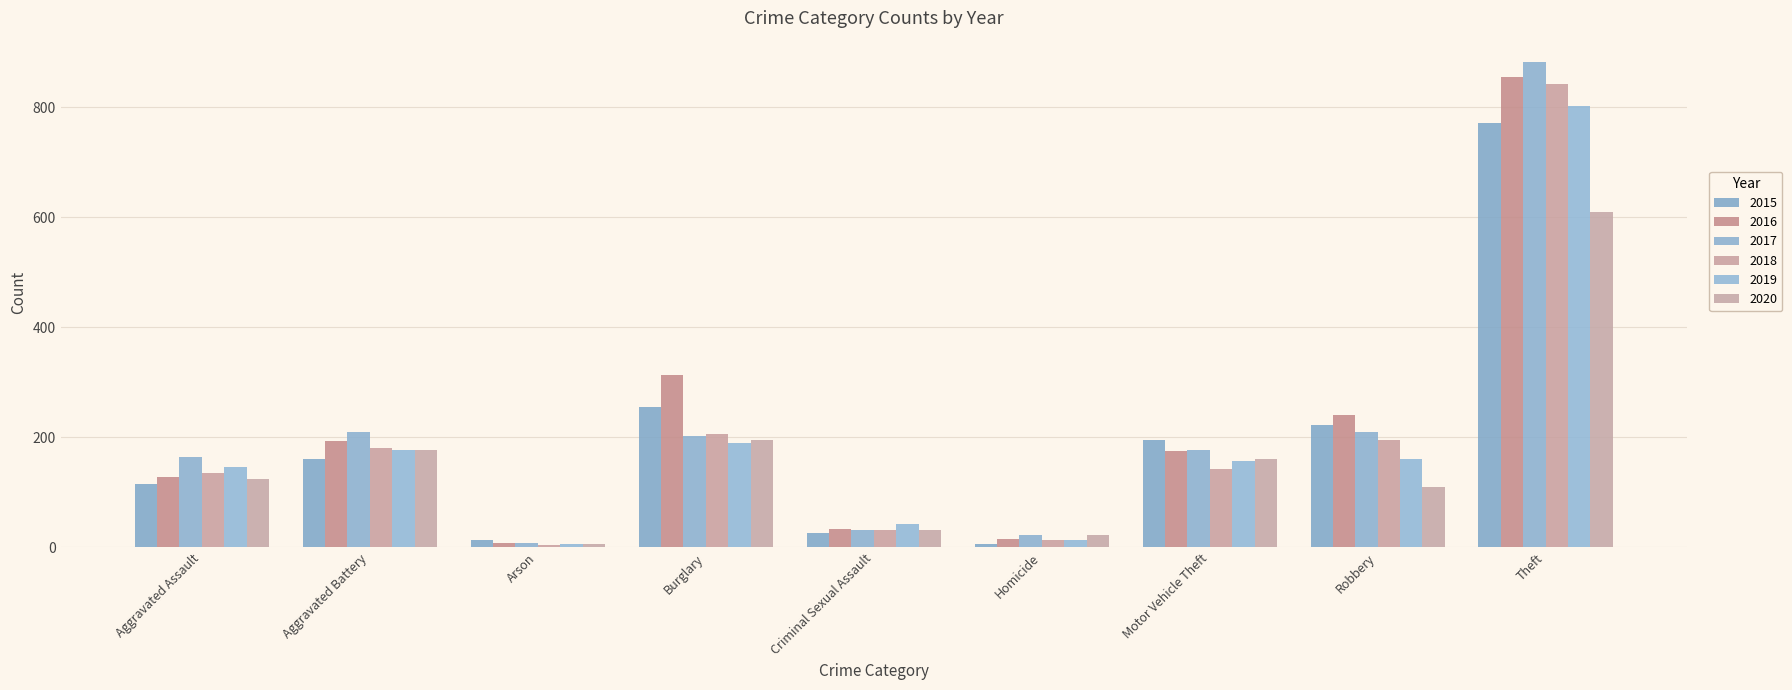

Where is 2019 nearest to the value 405?

Burglary